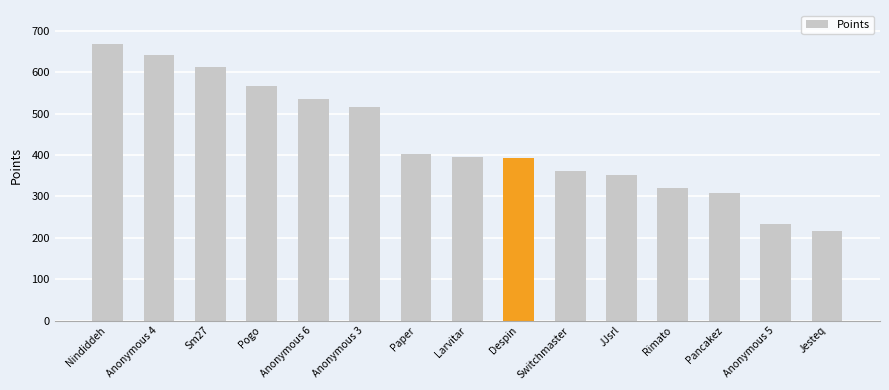

What is the sum of all values?

6516